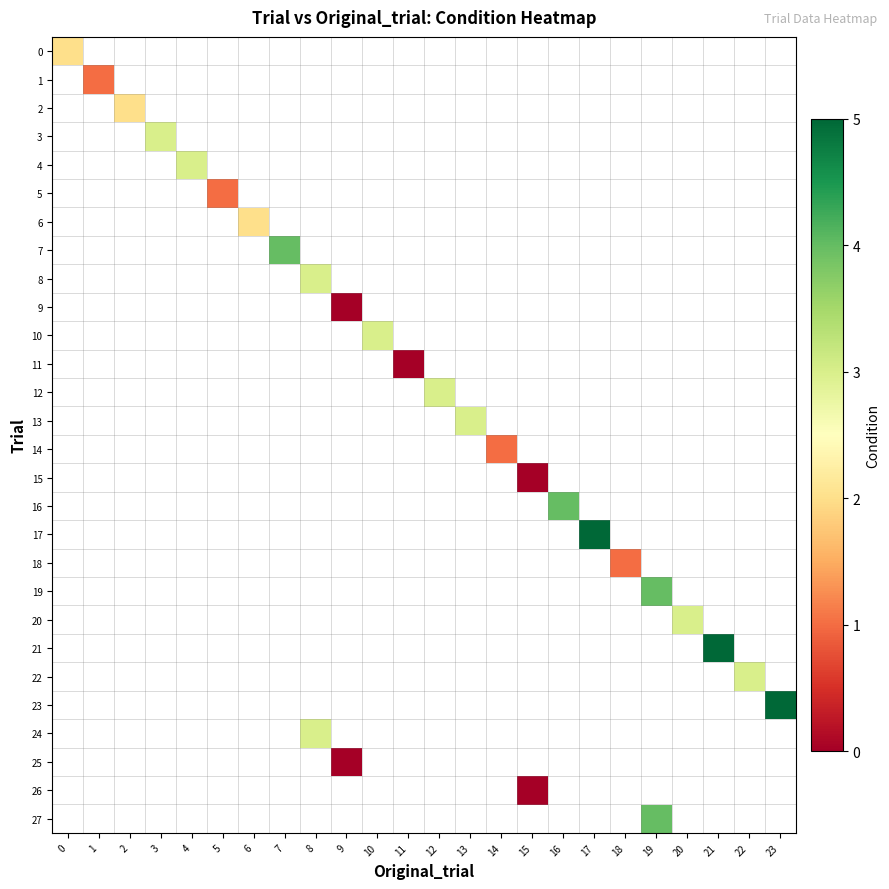

Count the number of data series in this chart.

28